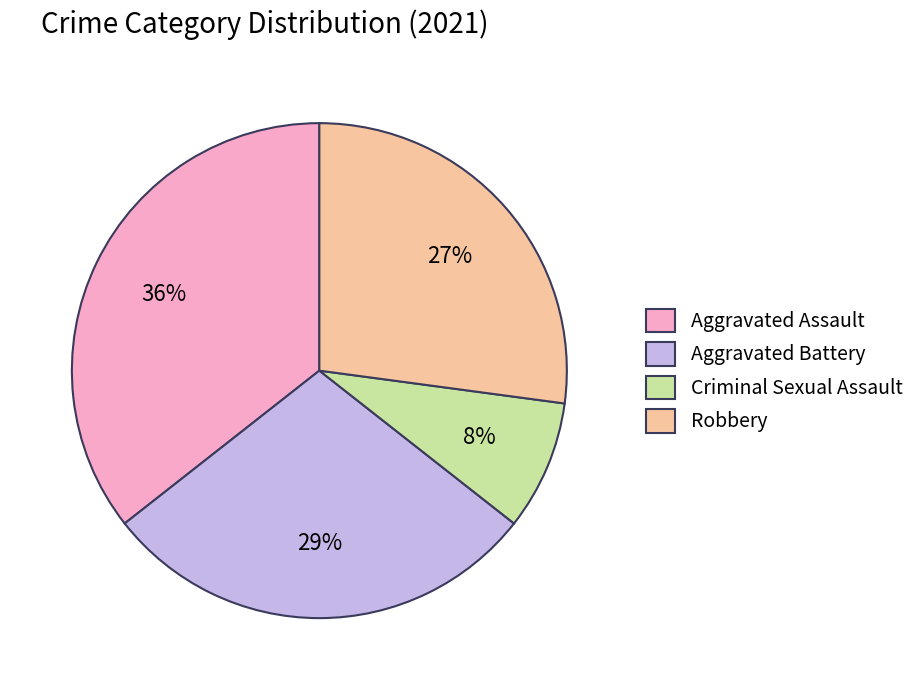

Approximately how many times larger is the value at Criminal Sexual Assault compared to Robbery?

0.3